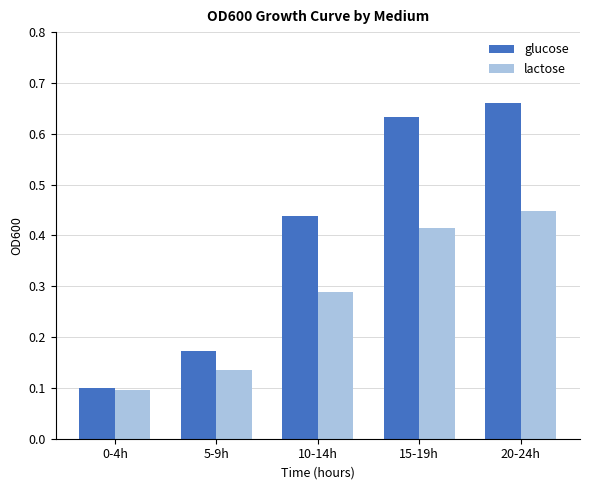

What is the total value across all series at 15-19h?

1.0